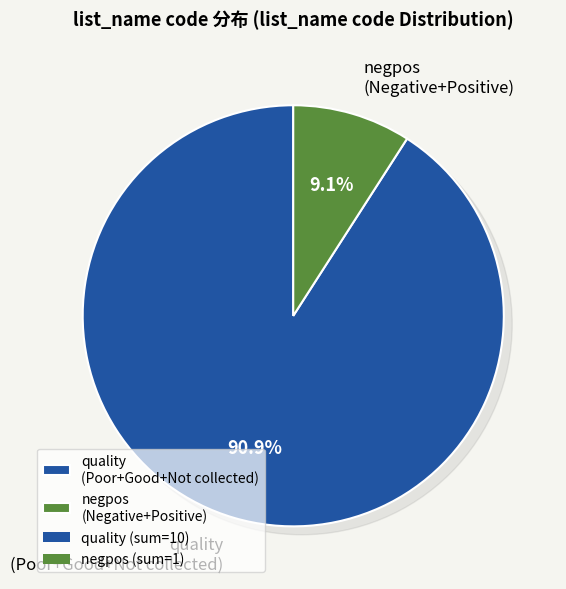

True or false: Negative accounts for 0% of the total.

True